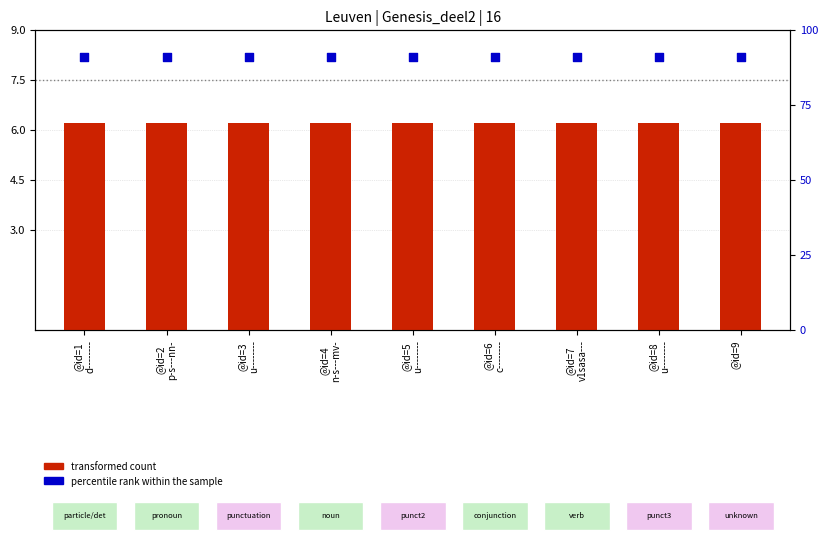

Which series has the largest Y range (max minus min)?

transformed count